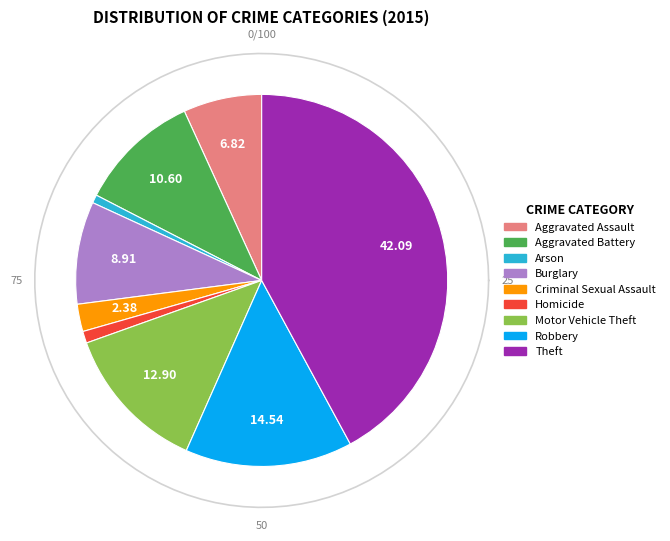

Is there a majority slice in this chart?

No